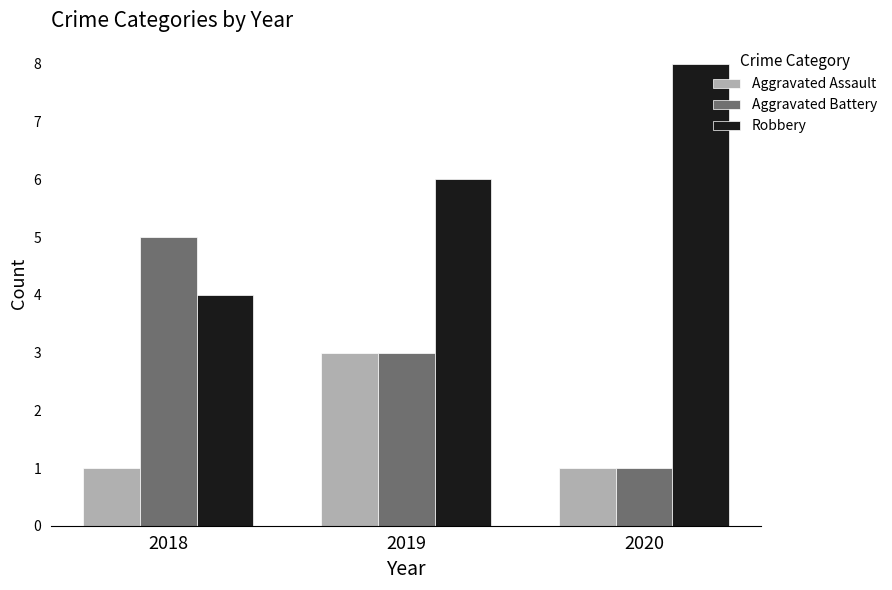

What is the total value across all series at 2019?

12